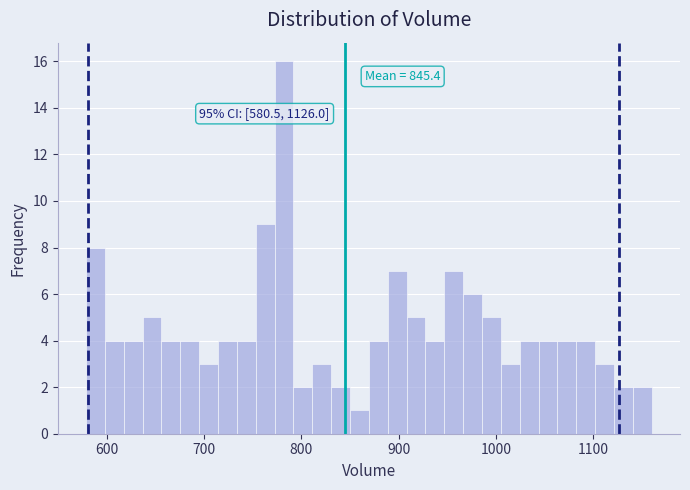

Around what value on the x-axis is the tallest bar? Give the approximate position of its centre, as read against the axis.

780